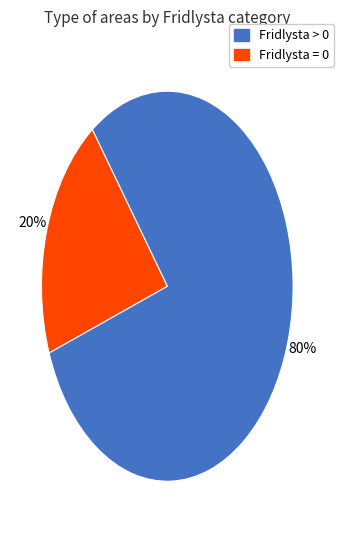

To the nearest percent, what is the average slice percentage?

50%